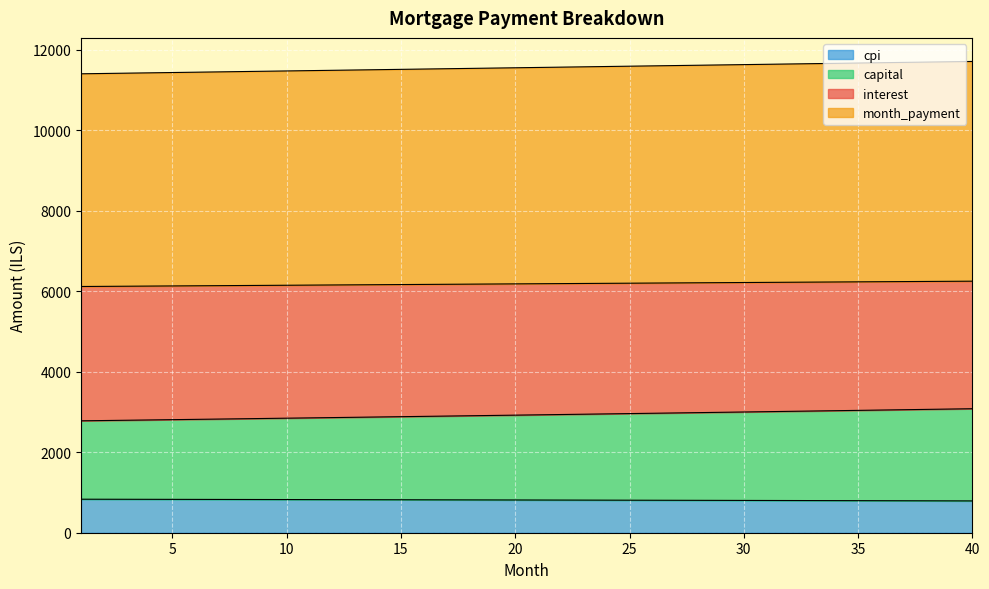

How many data points in month_payment are above 11555?

20